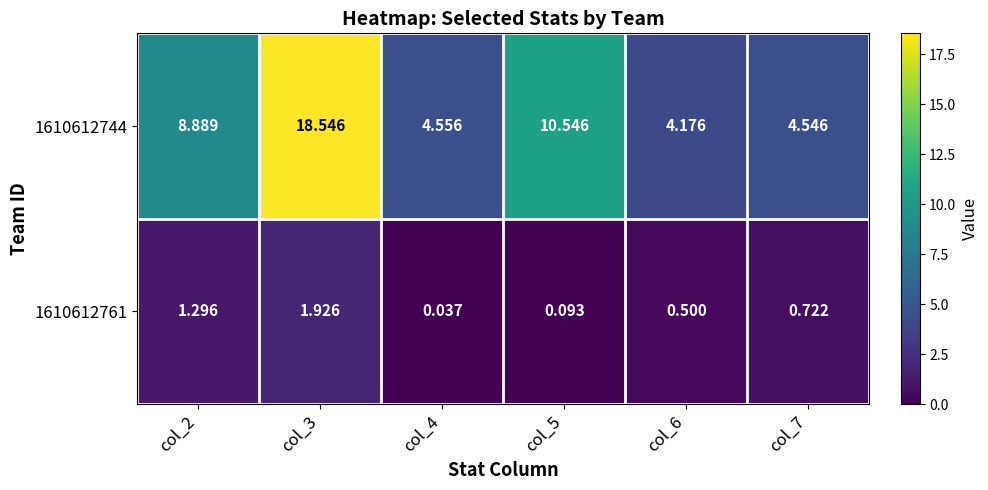

Count the number of data series in this chart.

2